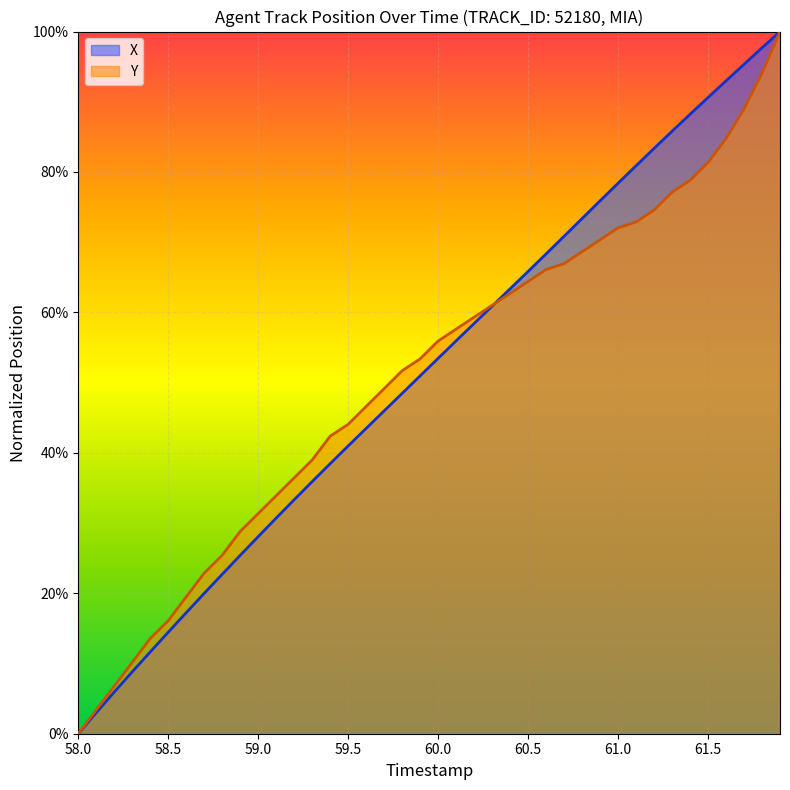

What is the difference between the maximum and second lowest values in the Y series?

1.0